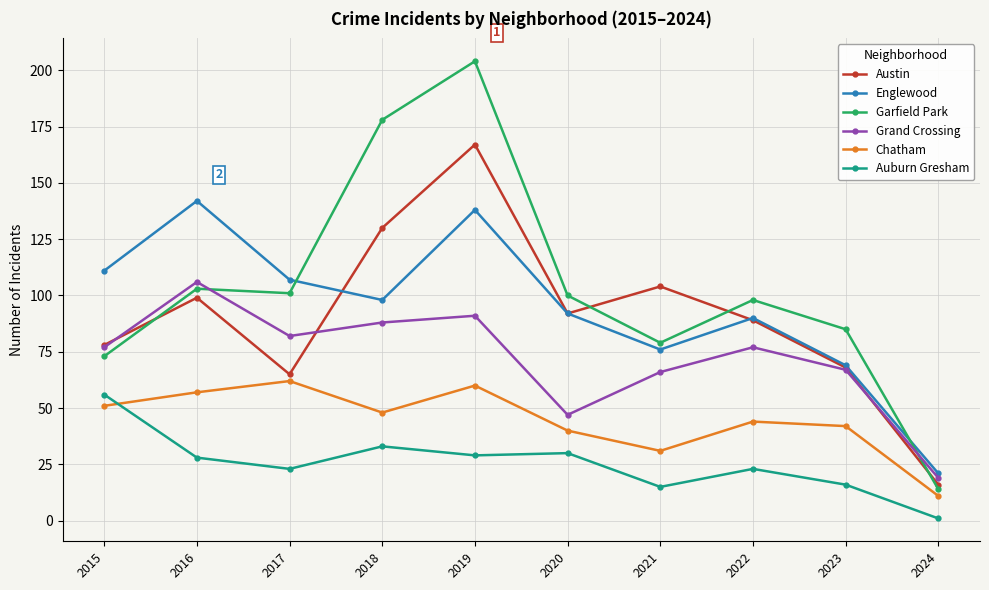

What is the difference between the Chatham values at 2020 and 2016?

17